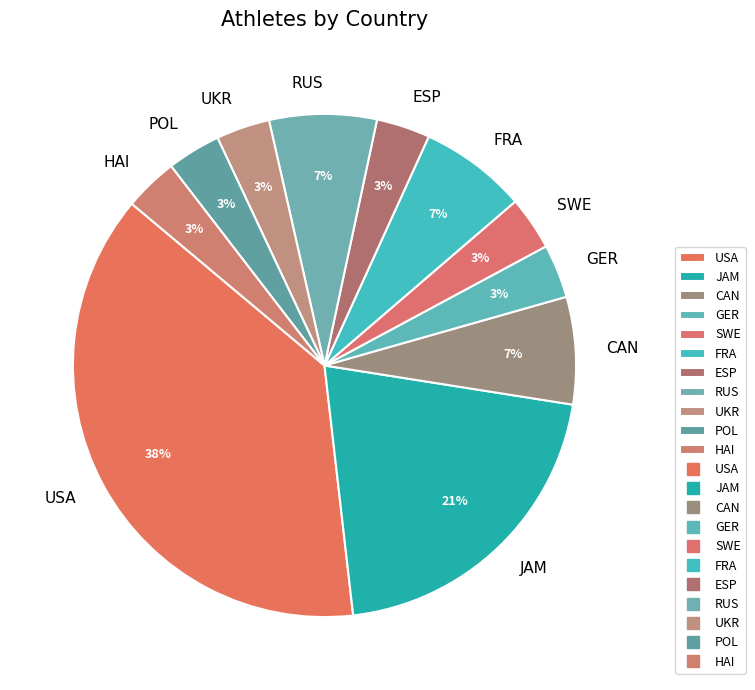

True or false: RUS accounts for 7% of the total.

True